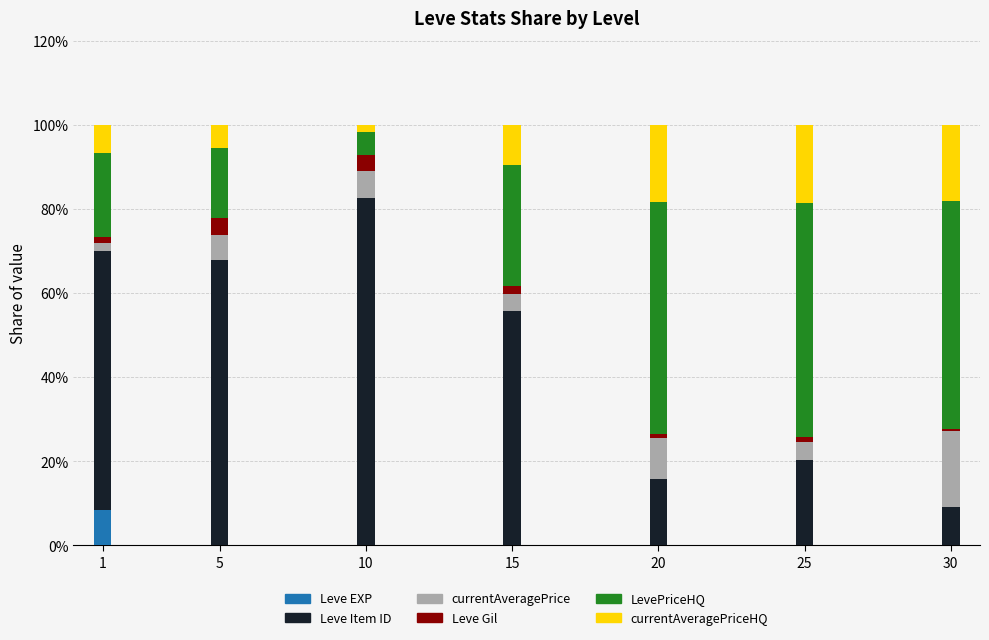

Count the number of categories in the chart.

7